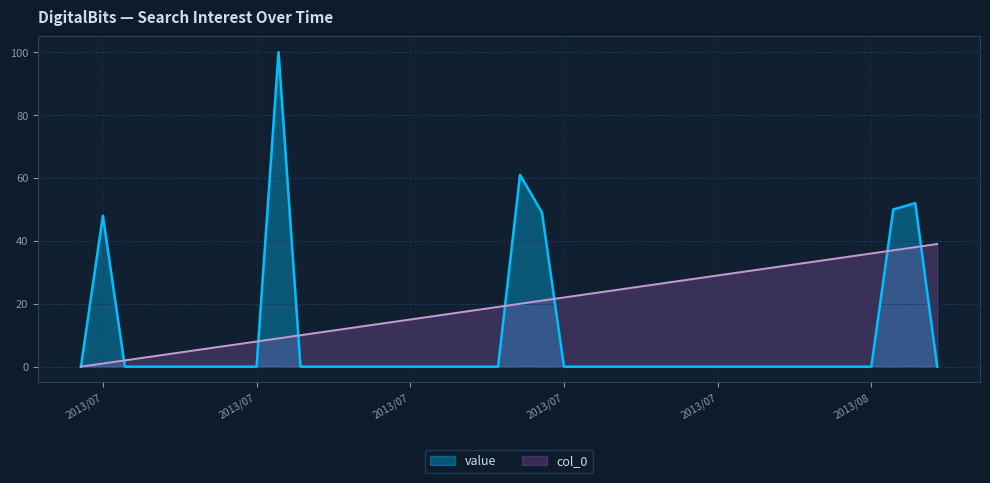

Is the value of col_0 at 2013/07/17 greater than the value of value at 2013/08/01?

Yes